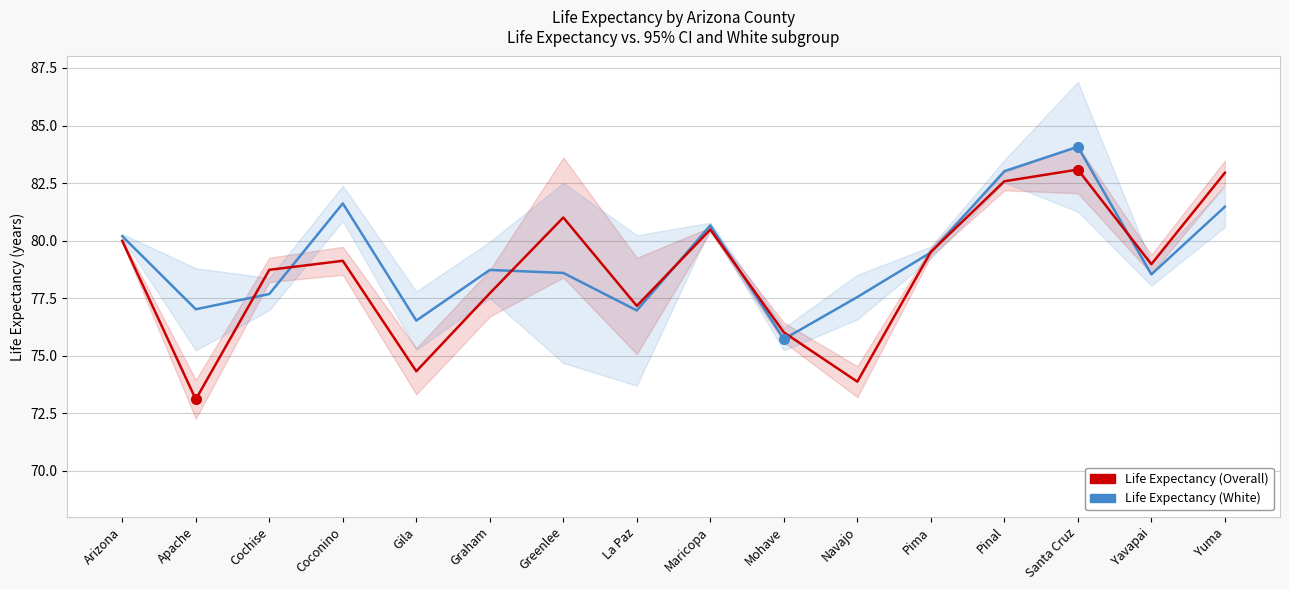

Reading left to right, what are all the values shown in this chart?

Life Expectancy (White): Arizona=80.2	Apache=77.0	Cochise=77.7	Coconino=81.6	Gila=76.5	Graham=78.7	Greenlee=78.6	La Paz=77.0	Maricopa=80.7	Mohave=75.7	Navajo=77.5	Pima=79.5	Pinal=83.0	Santa Cruz=84.1	Yavapai=78.5	Yuma=81.5
Life Expectancy (Overall): Arizona=80.0	Apache=73.1	Cochise=78.7	Coconino=79.1	Gila=74.3	Graham=77.7	Greenlee=81.0	La Paz=77.2	Maricopa=80.5	Mohave=76.0	Navajo=73.9	Pima=79.5	Pinal=82.6	Santa Cruz=83.1	Yavapai=79.0	Yuma=82.9